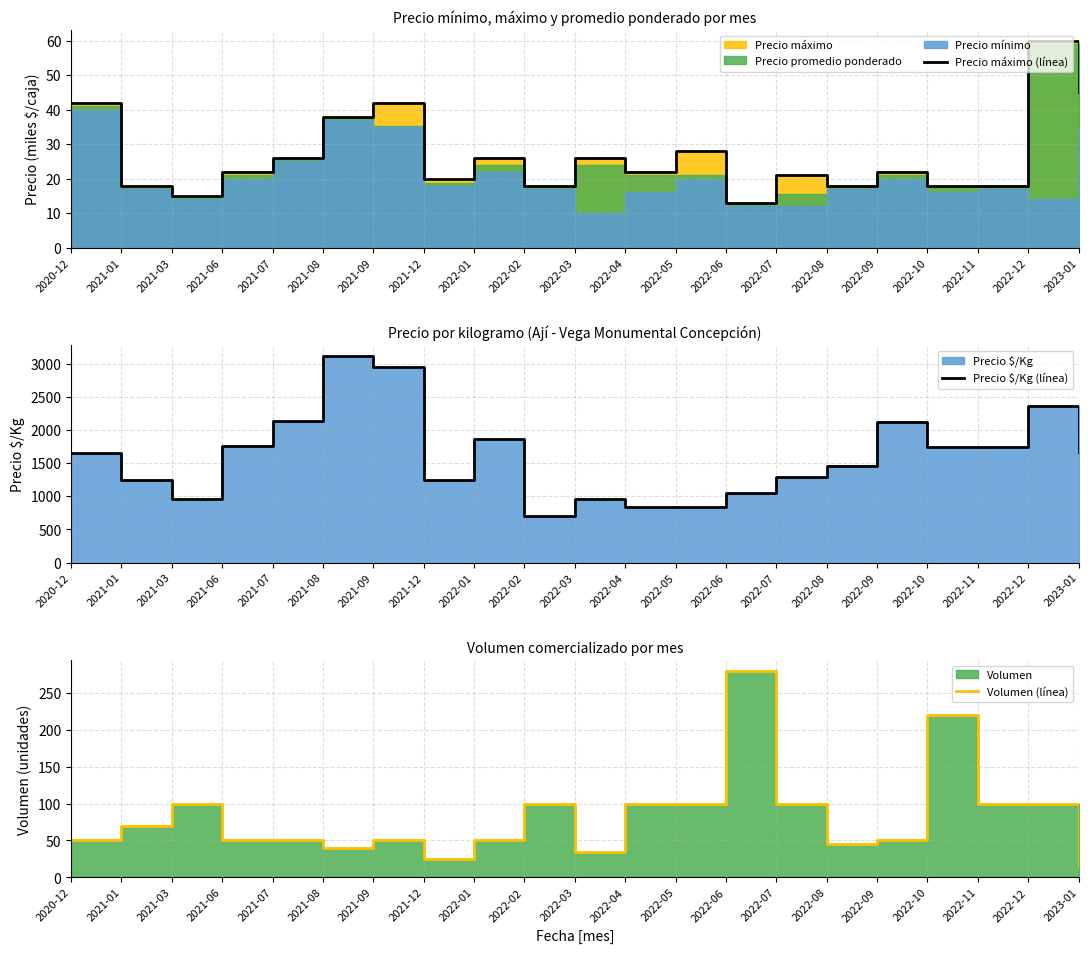

True or false: Precio máximo (línea) has a value of 22 at 2022-09.

True